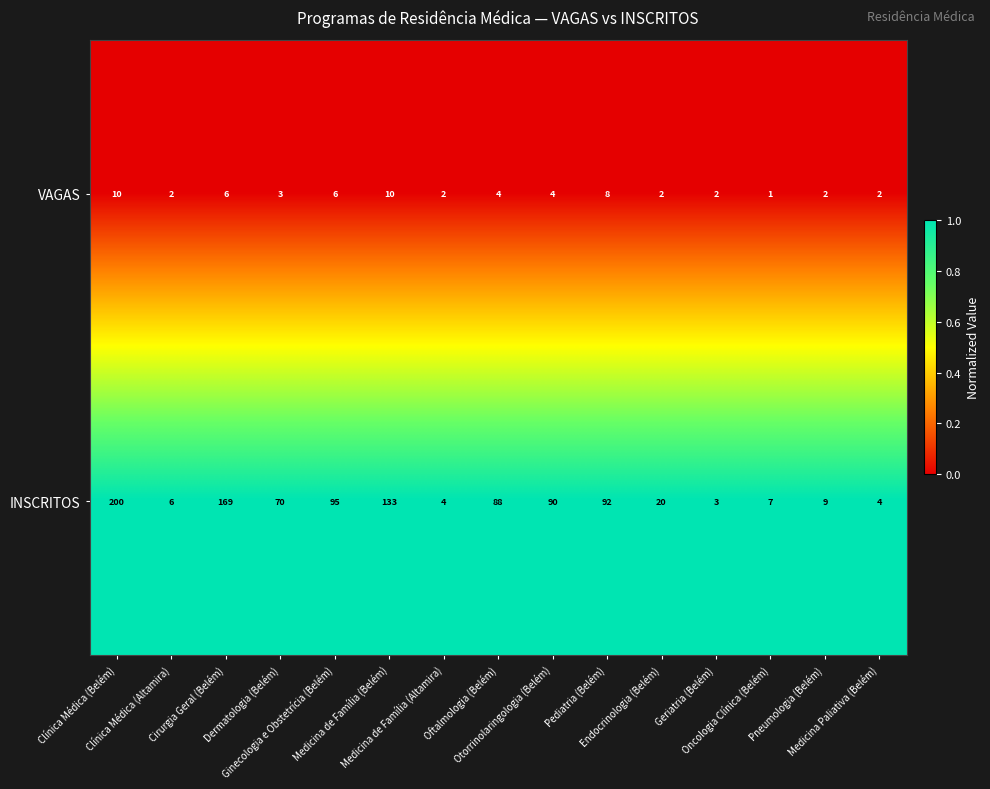

At how many categories does at least one series exceed 129?

3